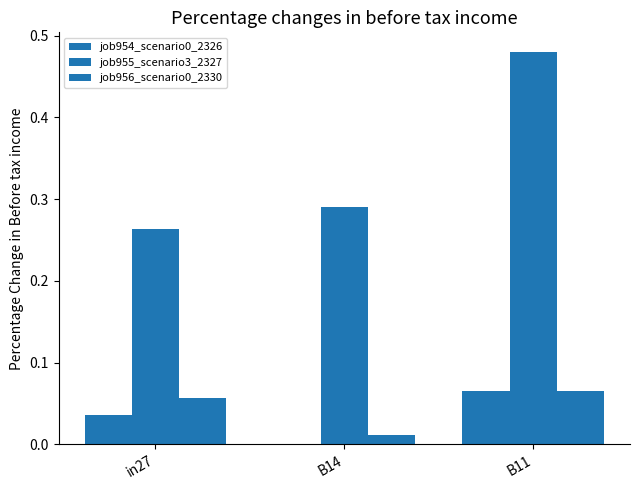

The job956_scenario0_2330 series shows 0.0 at B14. True or false?

True